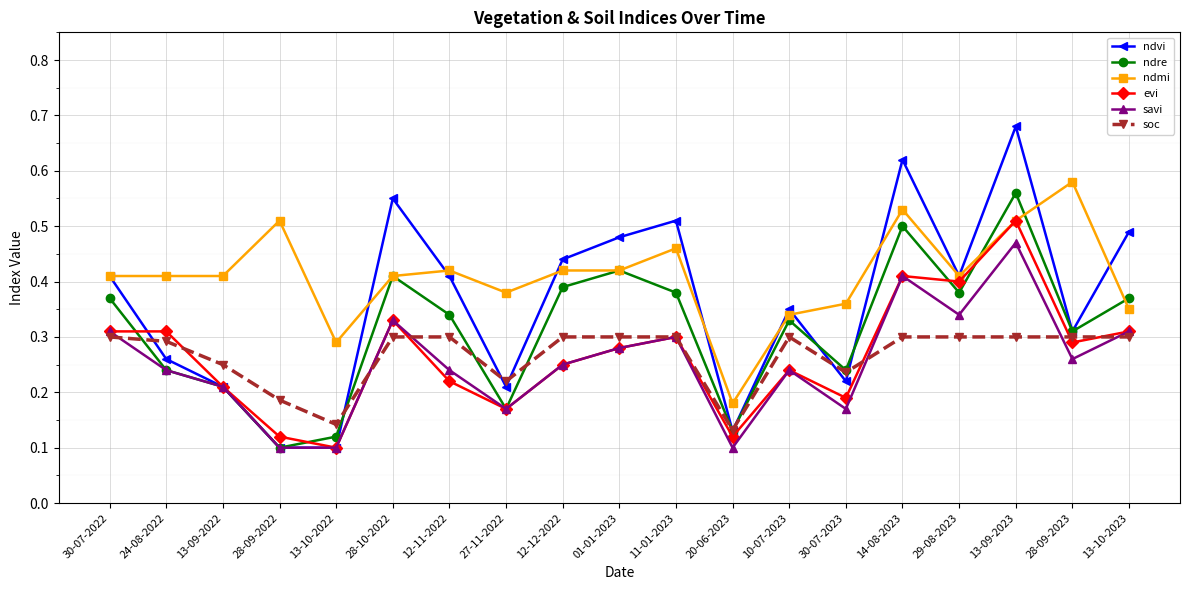

The value of ndmi at 10-07-2023 is 0.2. True or false?

False